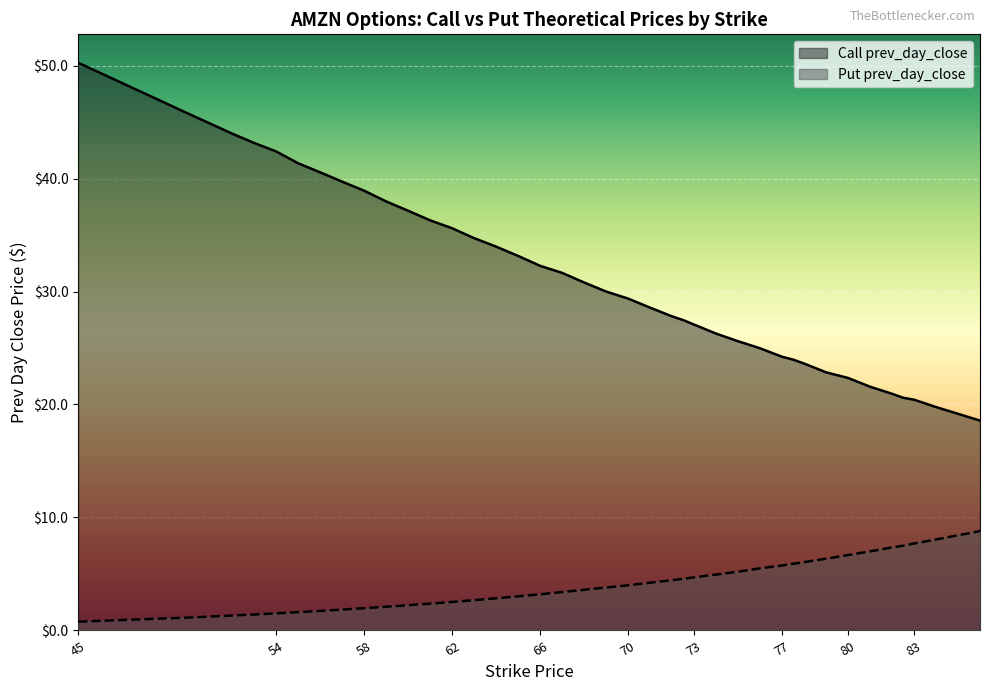

Is the value of Call prev_day_close at 66 greater than the value of Put prev_day_close at 74?

Yes